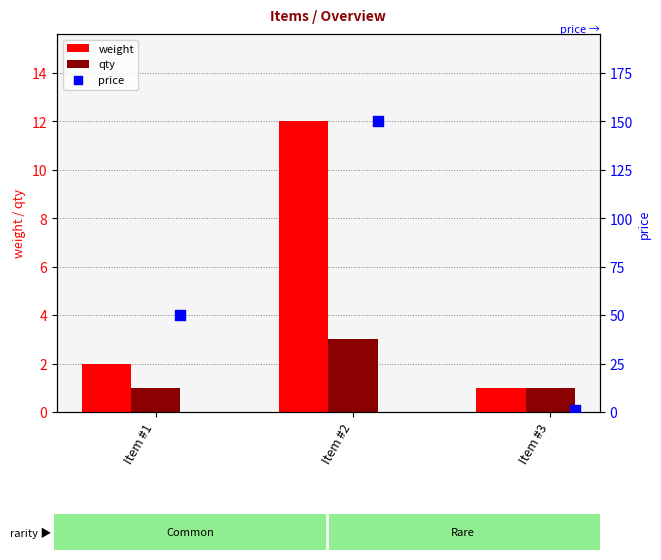

Which series reaches the maximum Y coordinate?

price